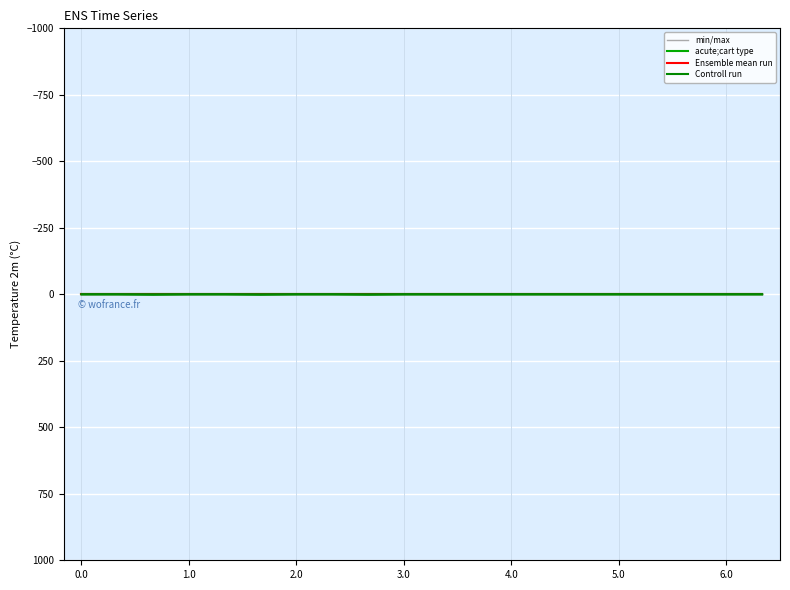

True or false: Controll run and Ensemble mean run cross at least once.

False